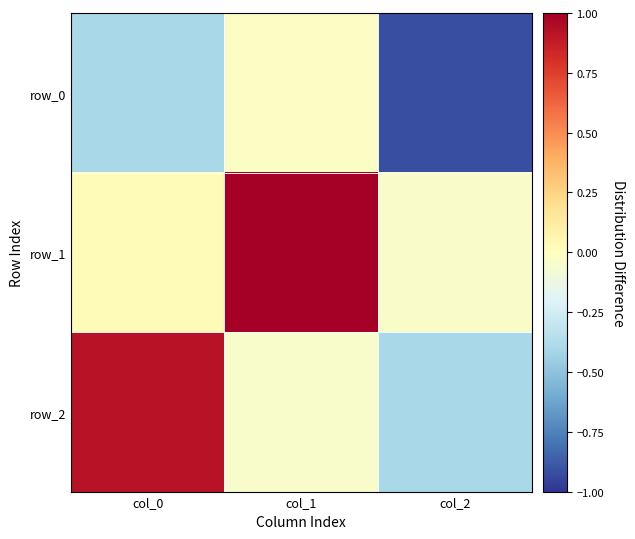

List the series in order of their peak value, highest first.

row_1, row_2, row_0